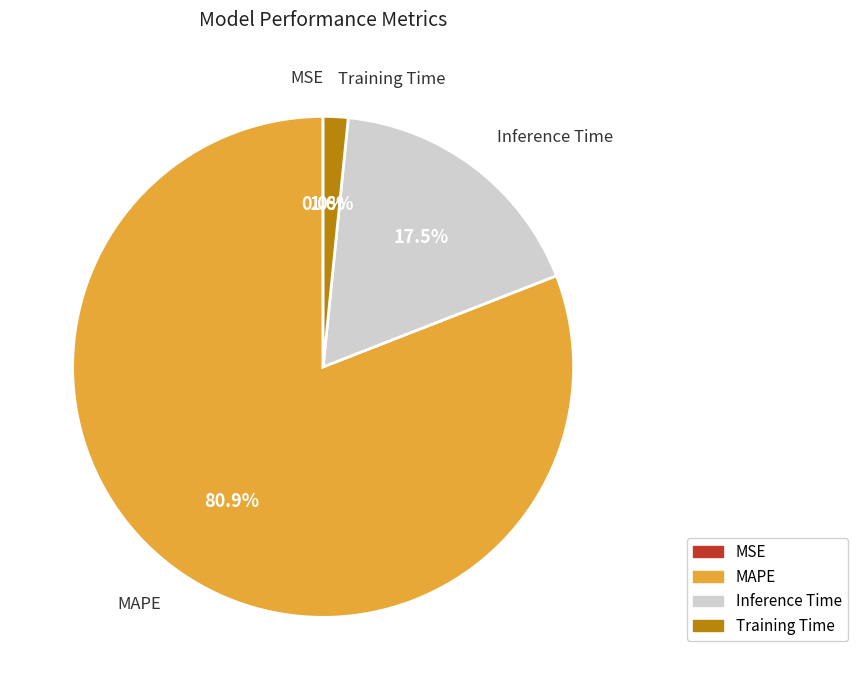

Which has a higher value, Inference Time or MAPE?

MAPE